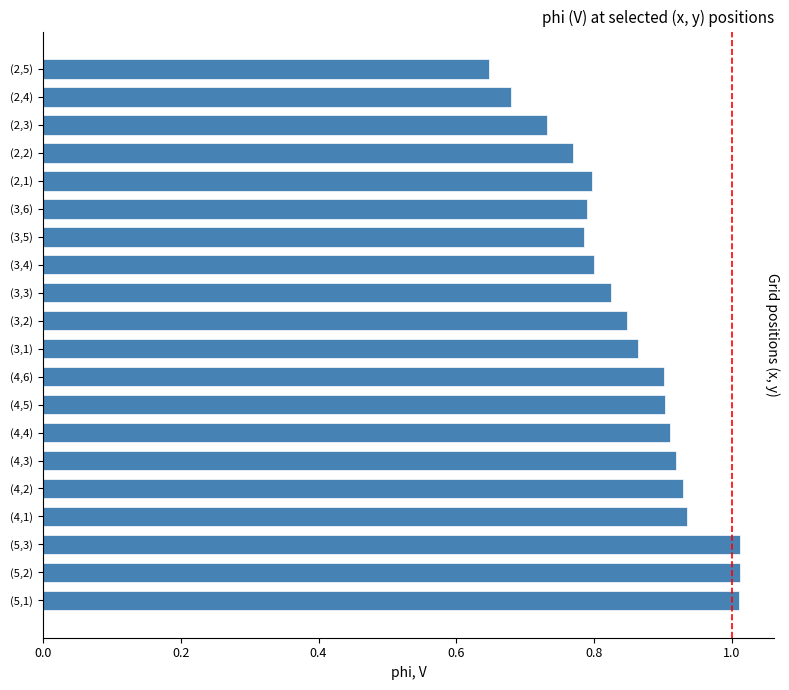

What is the difference between the second highest and second lowest values?

0.3